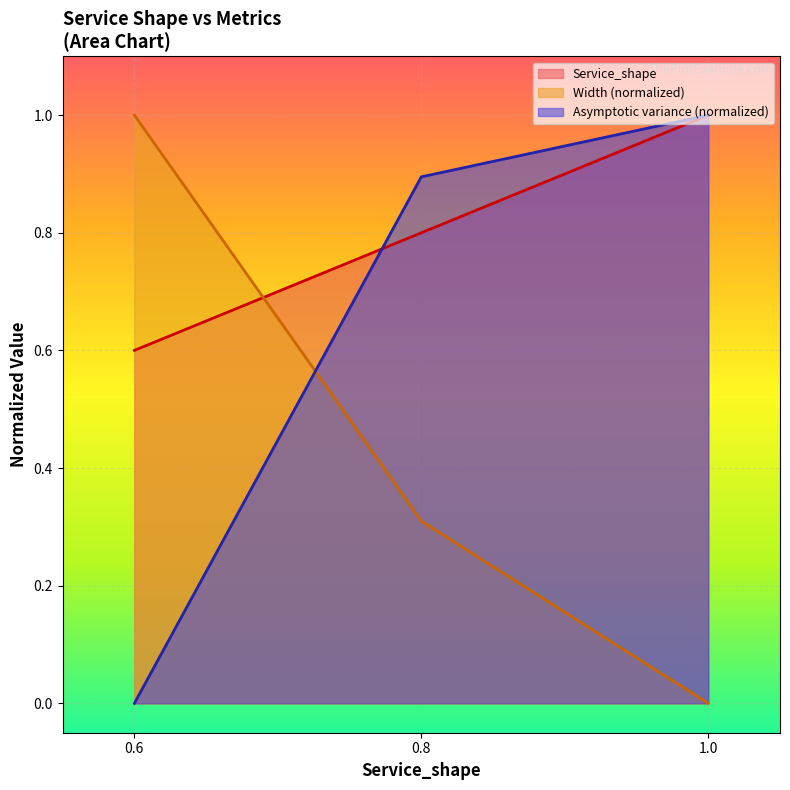

Between 1.0 and 0.8, which is larger?

1.0